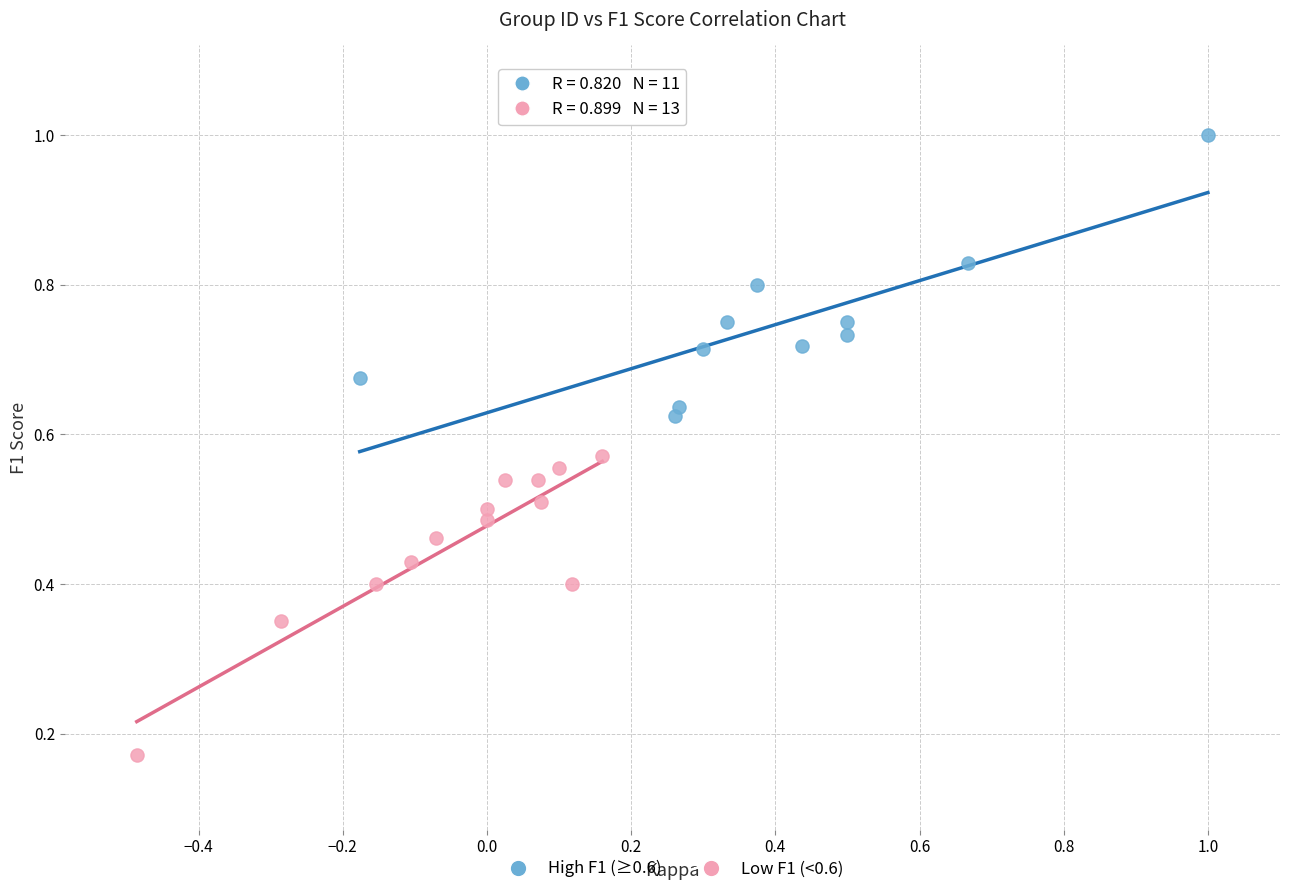

Which series reaches the maximum Y coordinate?

High F1 (≥0.6)